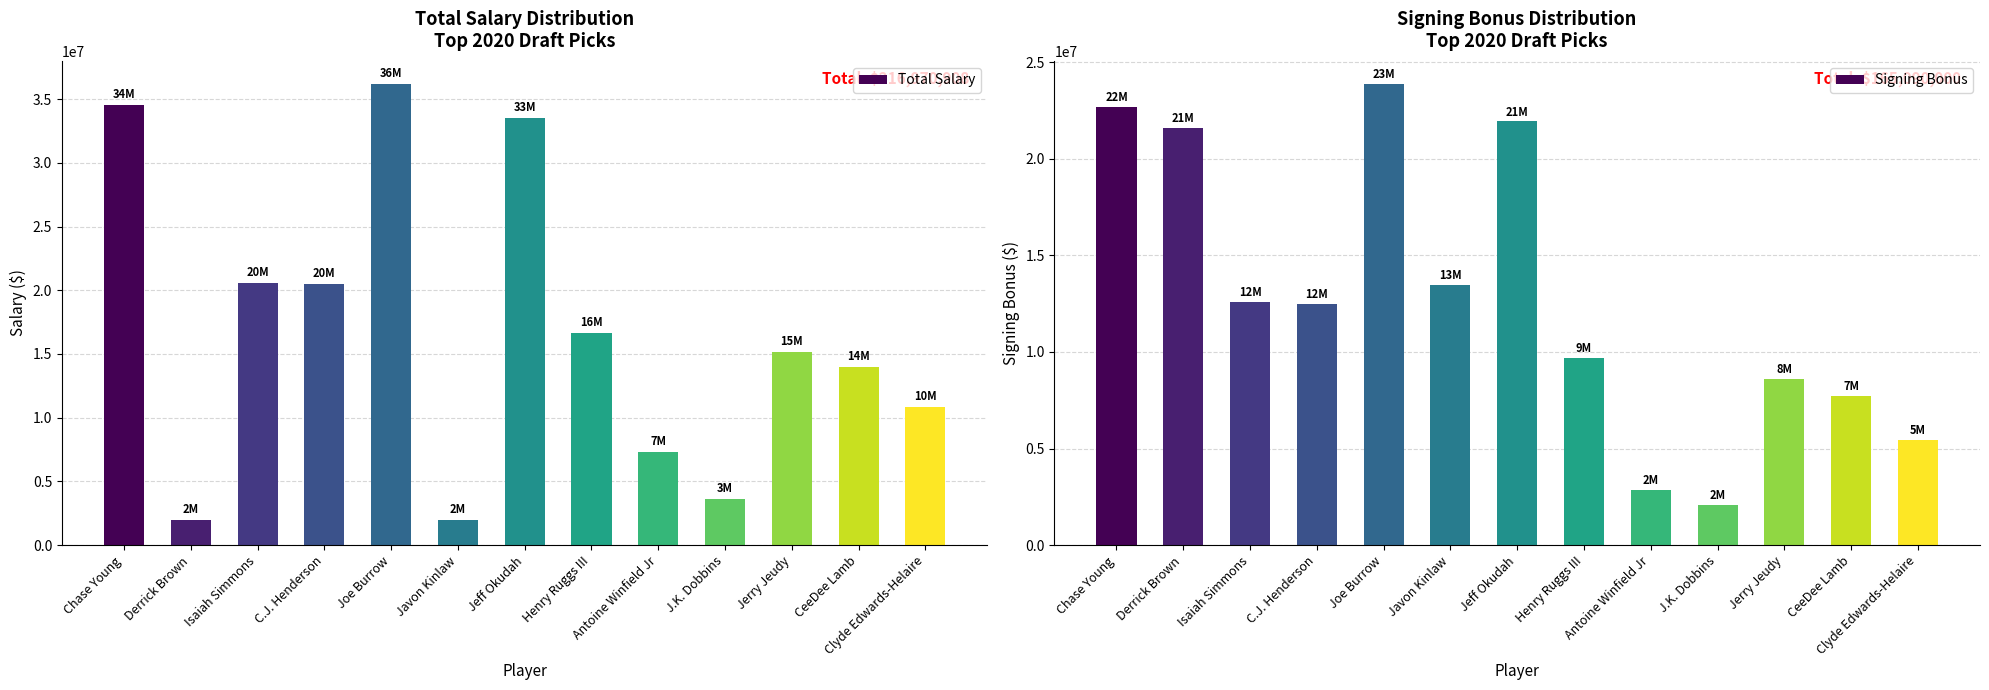

How many data points does each series have?

13